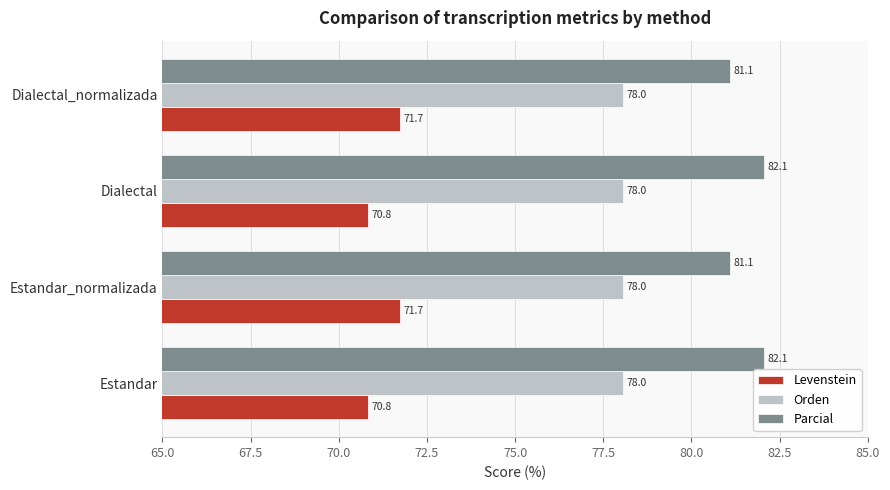

What is the minimum value shown in the chart?

70.8